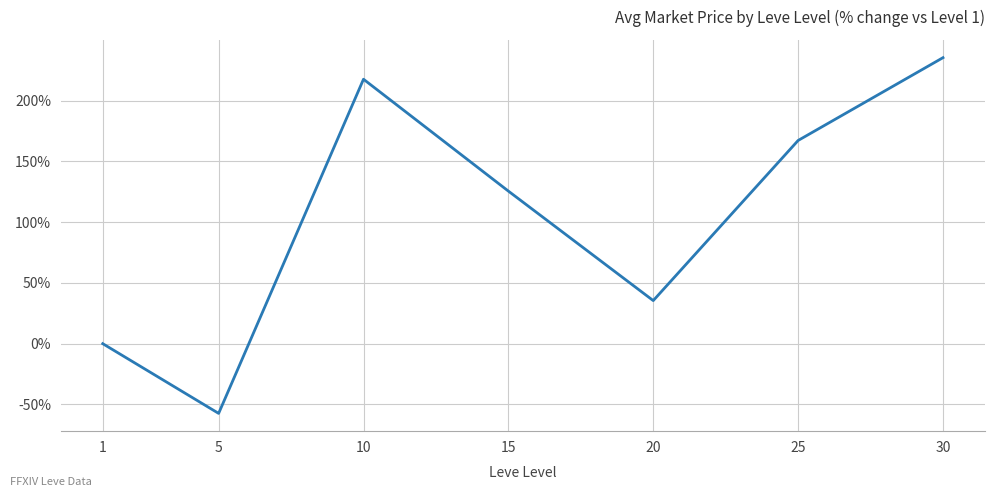

Reading left to right, extract all data points from this chart.

0.0	-57.4	217.5	125.5	35.4	167.2	235.3